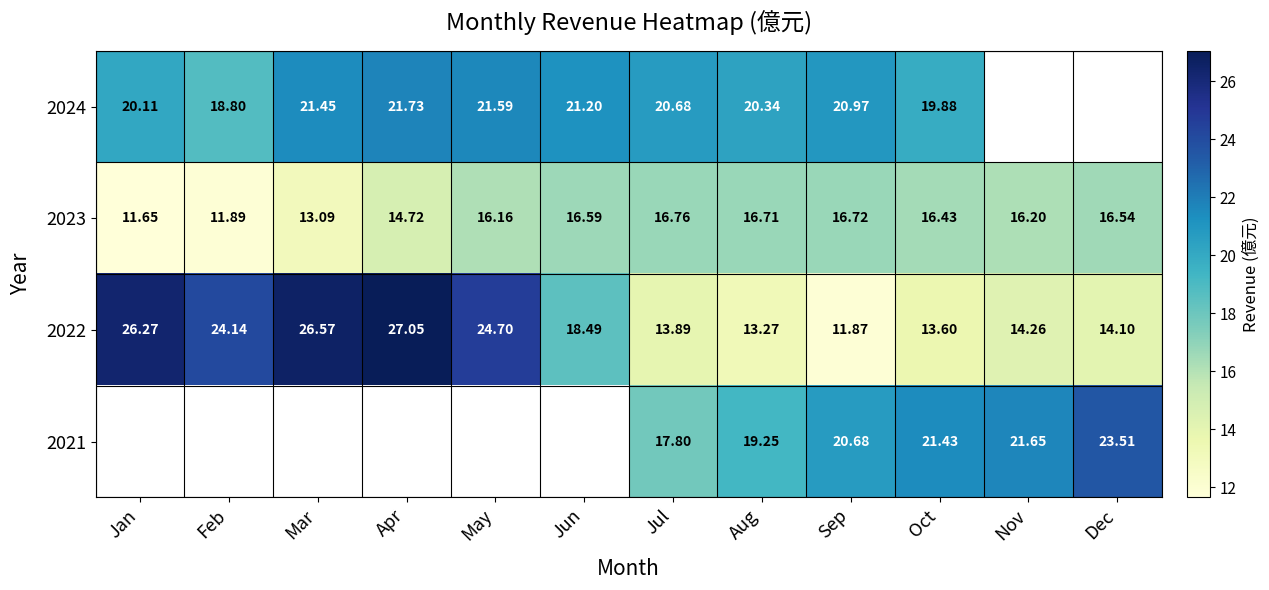

Where does the 2023 series first go above 16?

May